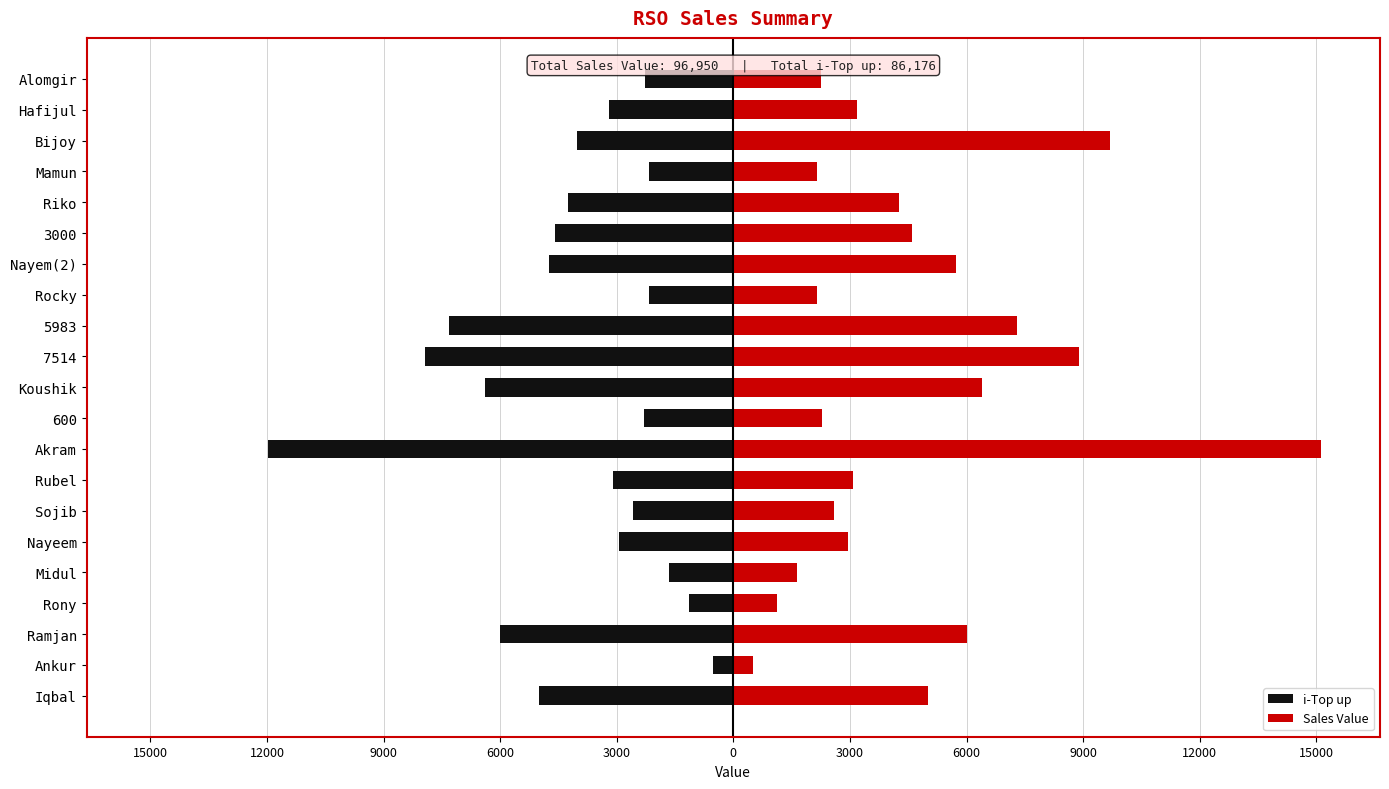

How many series are shown in this chart?

2